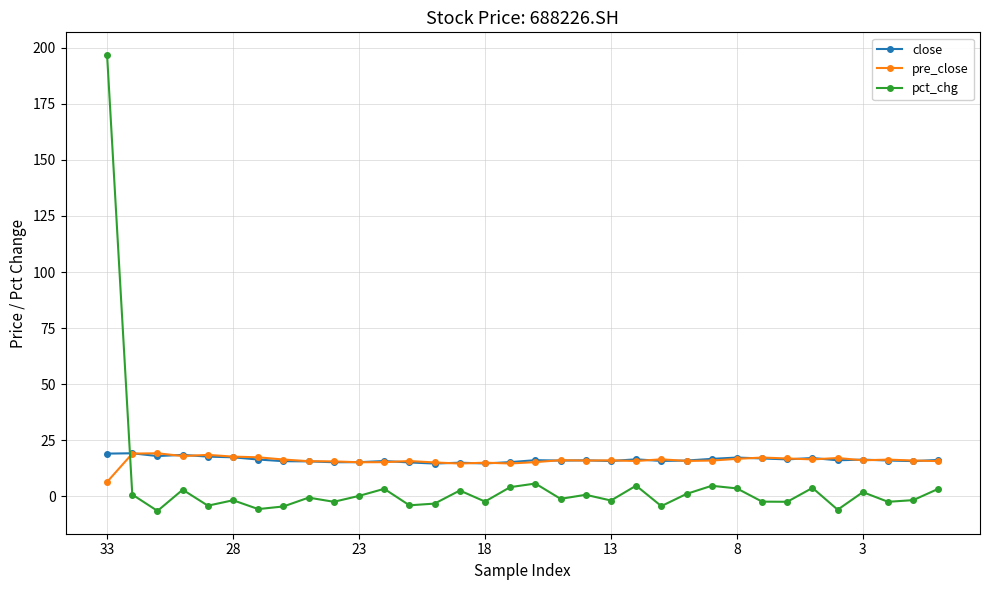

What is the minimum value for pct_chg?

-6.5